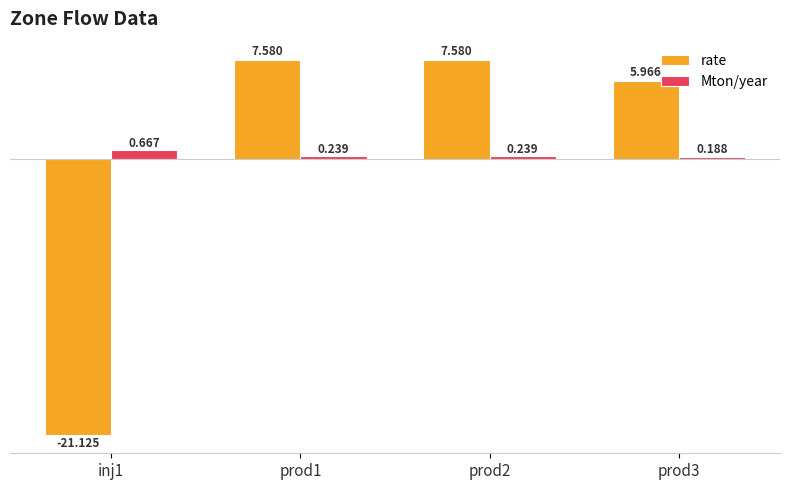

At how many categories does at least one series exceed 3?

3